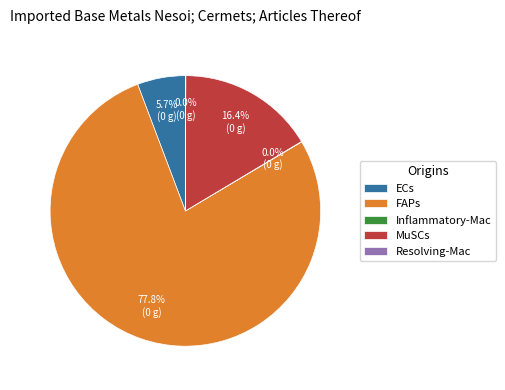

True or false: FAPs accounts for 86% of the total.

False